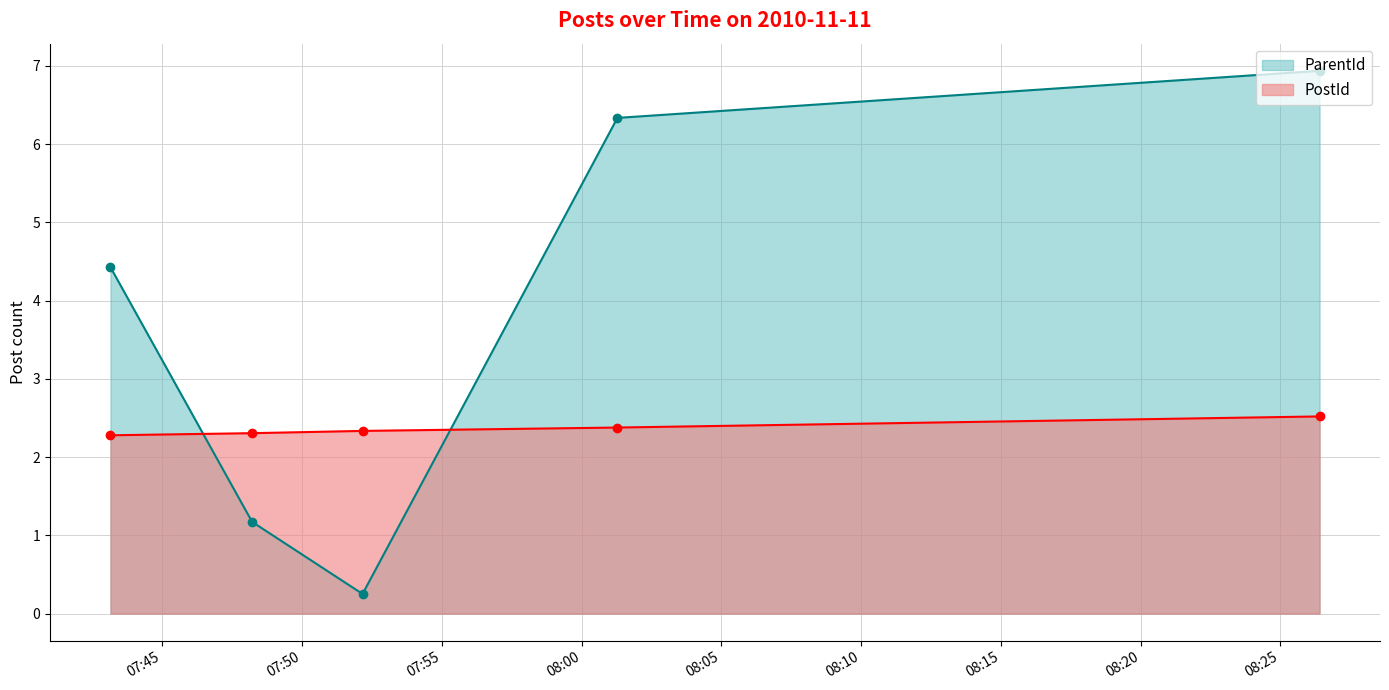

How many lines are shown in the chart?

2